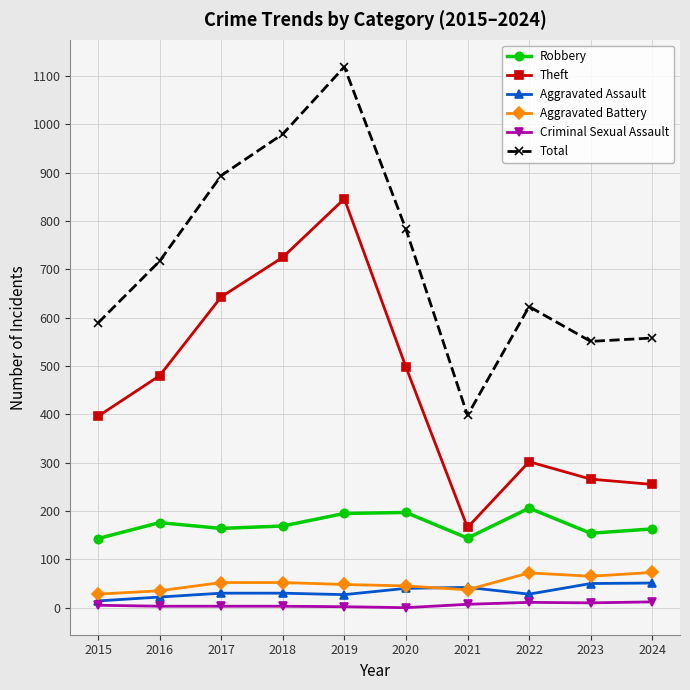

True or false: Aggravated Assault has a value of 30 at 2018.

True